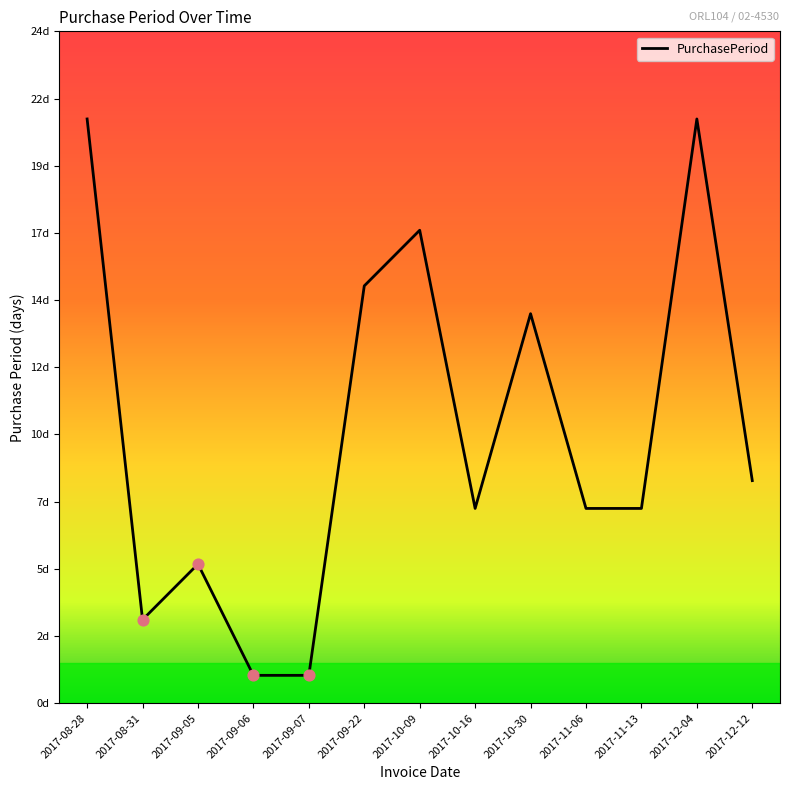

What is the ratio of the value at 2017-09-07 to the value at 2017-09-06?

1.0